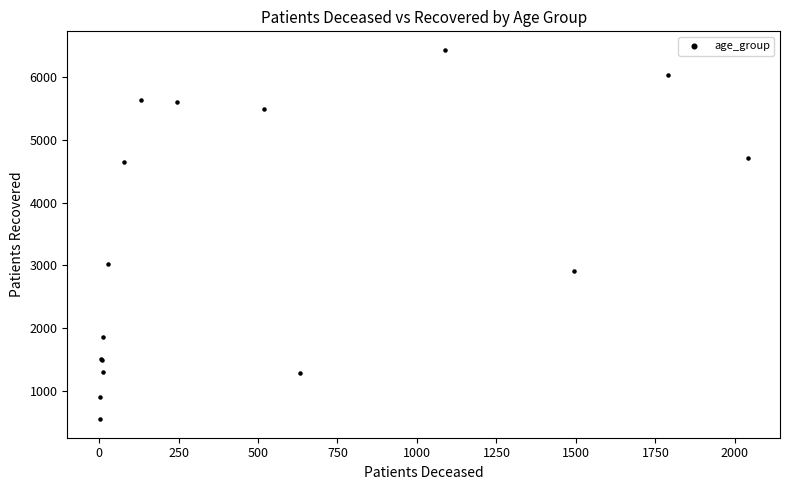

What Y value in the scatter plot is closest to 3493?

3022